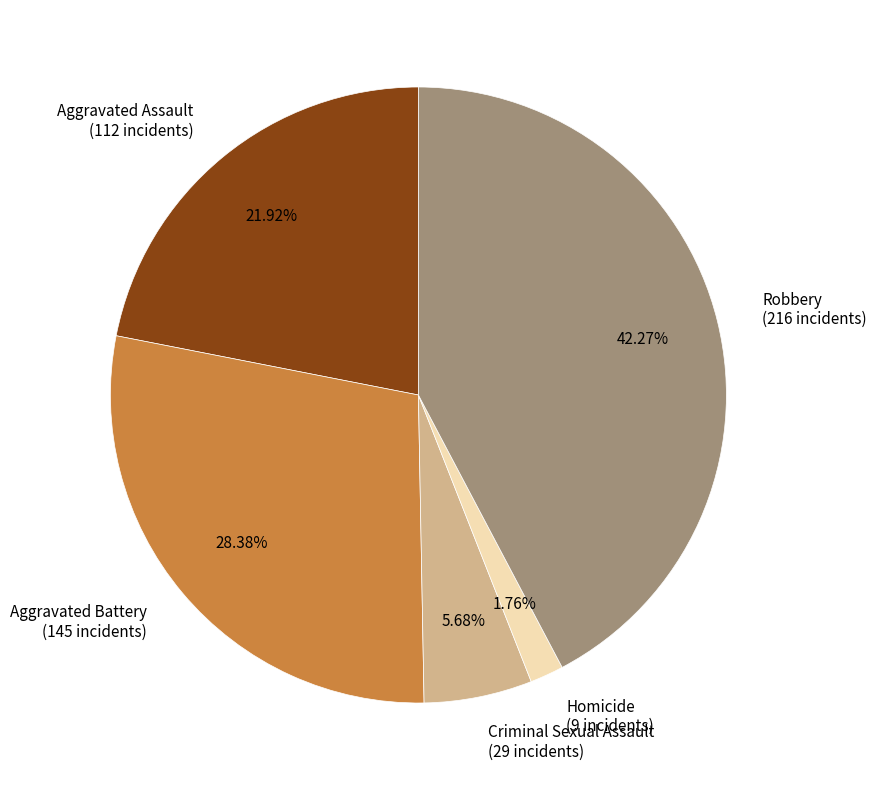

To the nearest percent, what percentage of the pie is Criminal Sexual Assault?

6%